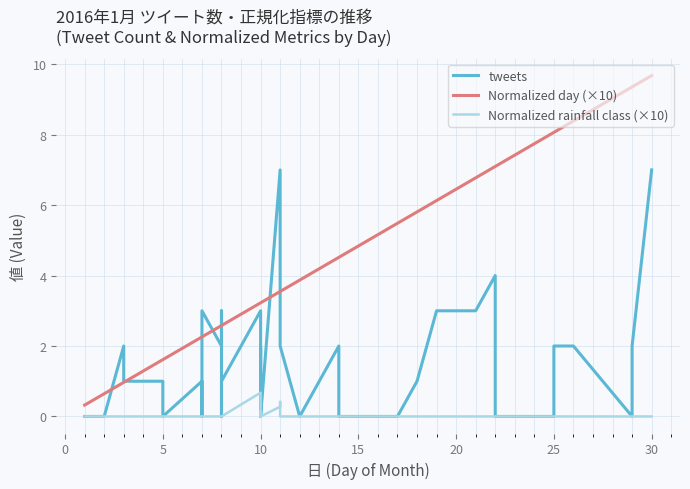

How many intersections are there between Normalized day (×10) and tweets?

8